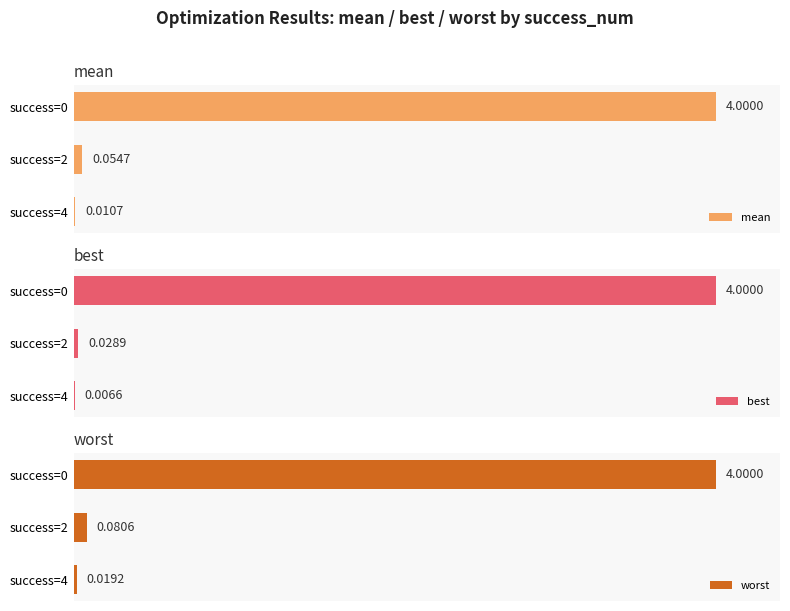

How many groups of bars are there?

3